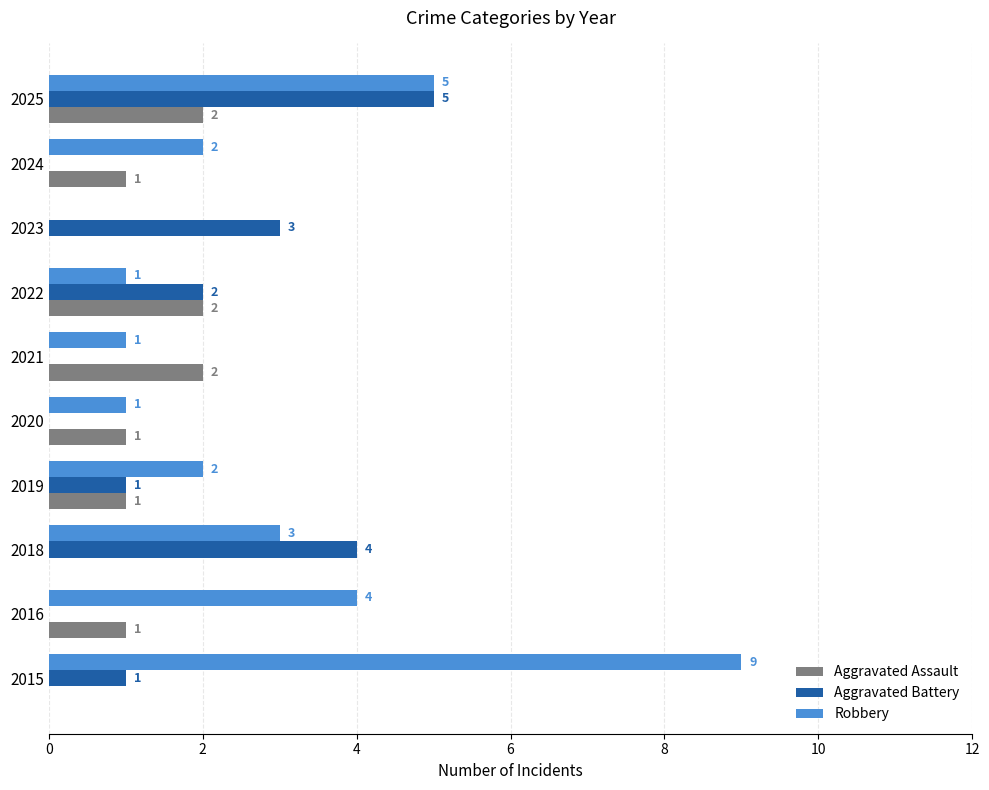

What is the sum of all Aggravated Battery values?

16